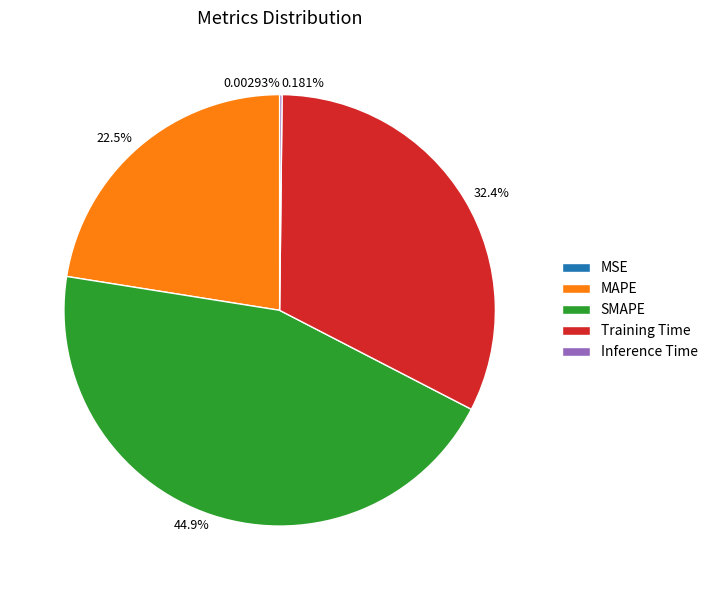

What is the largest slice in the pie chart?

SMAPE